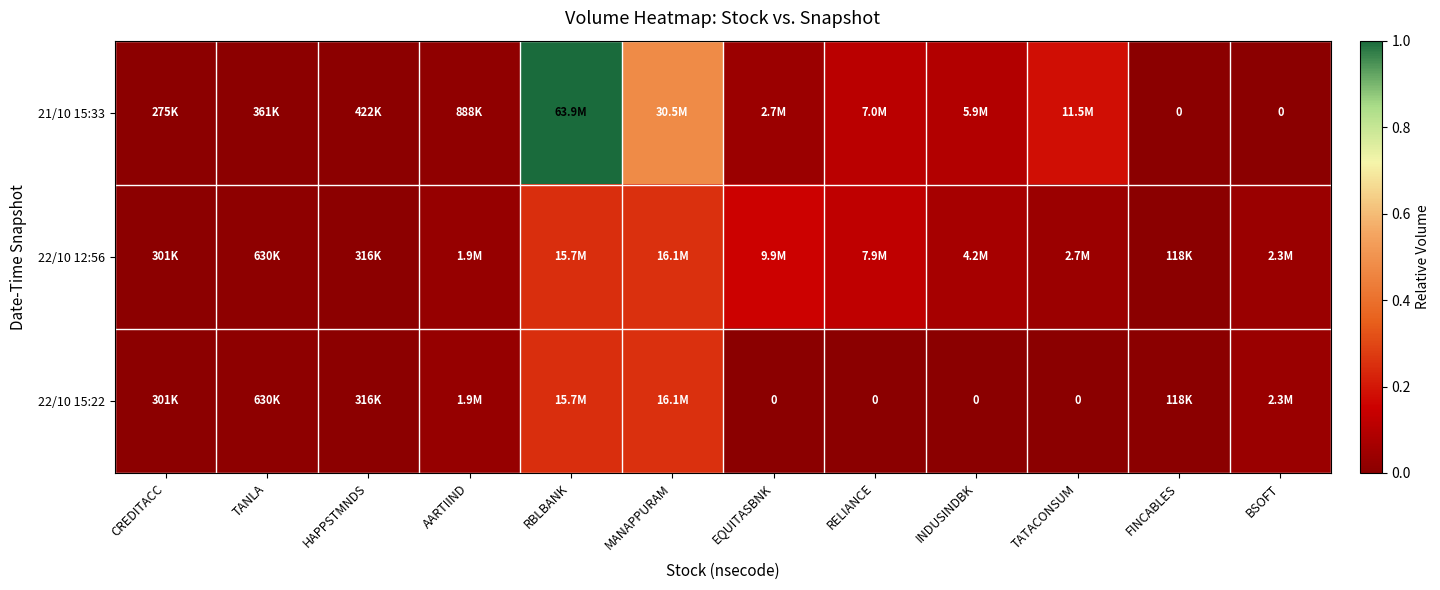

Rank the series by their maximum value, from lowest to highest.

22/10 15:22, 22/10 12:56, 21/10 15:33